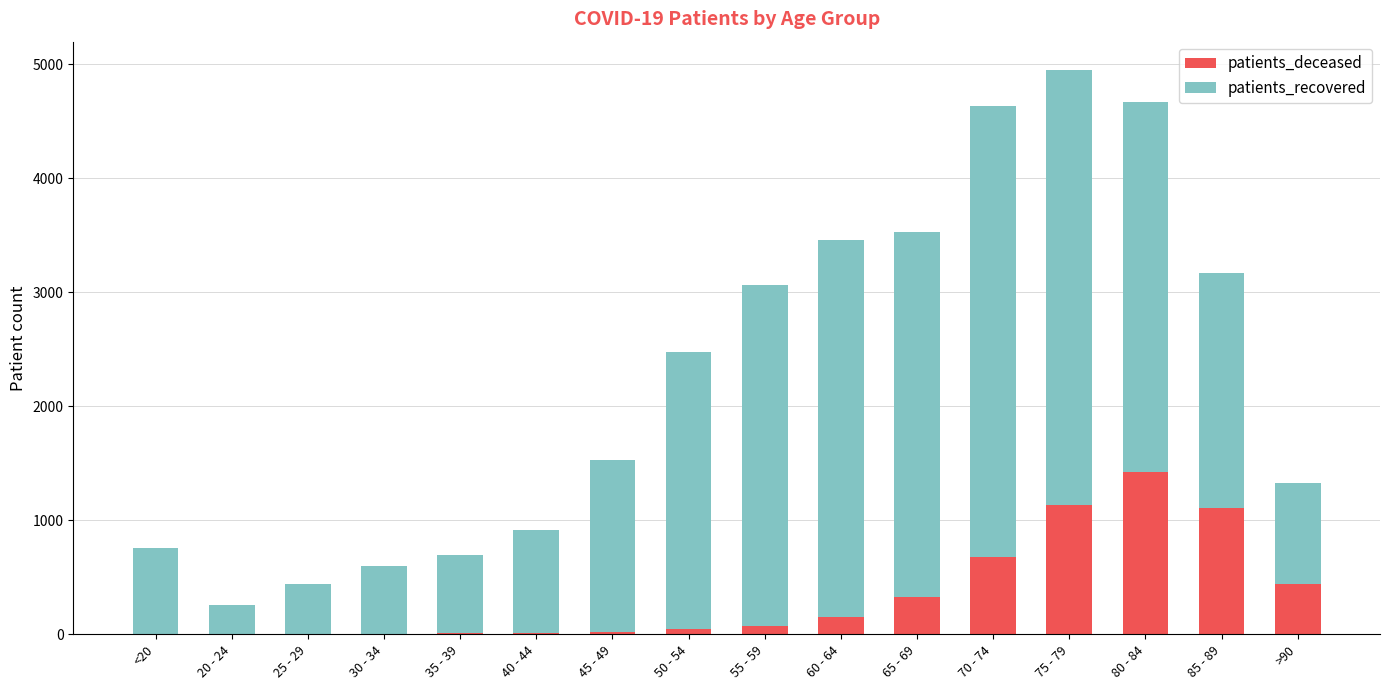

What is the maximum value for patients_deceased?

1427